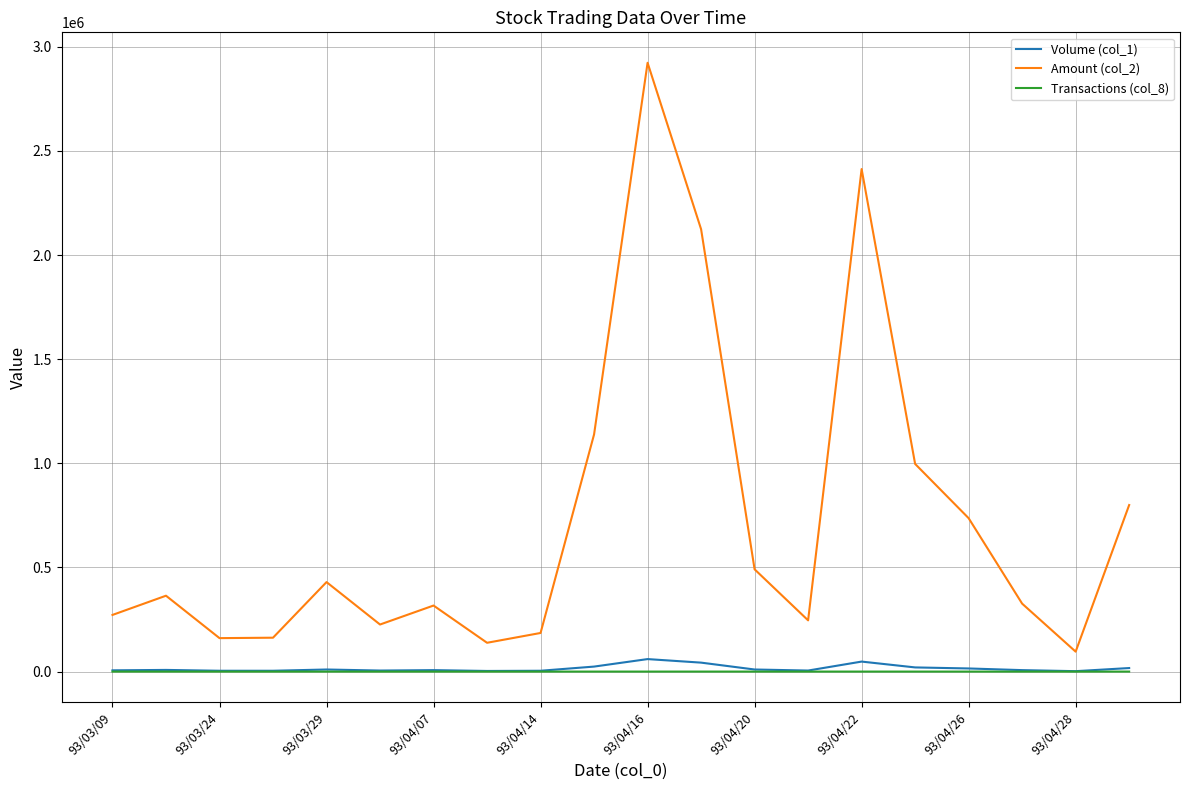

Which series has the widest spread of values?

Amount (col_2)